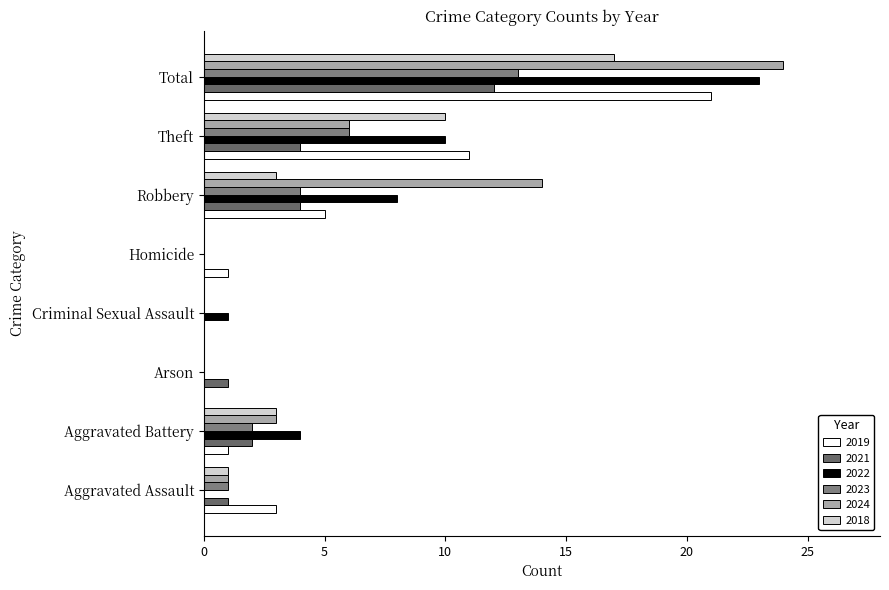

Between Arson and Robbery, which series saw the biggest shift?

2024